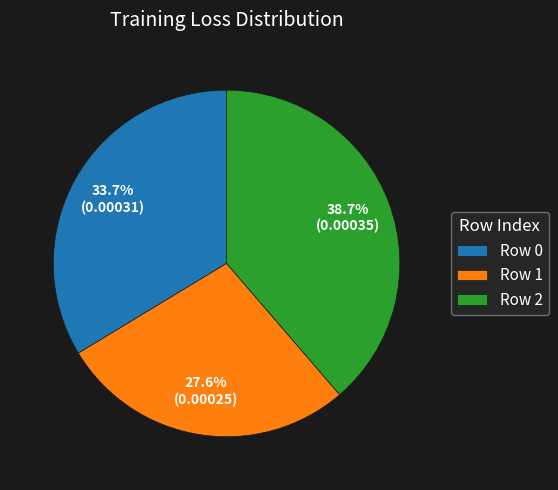

What is the largest slice in the pie chart?

Row 2